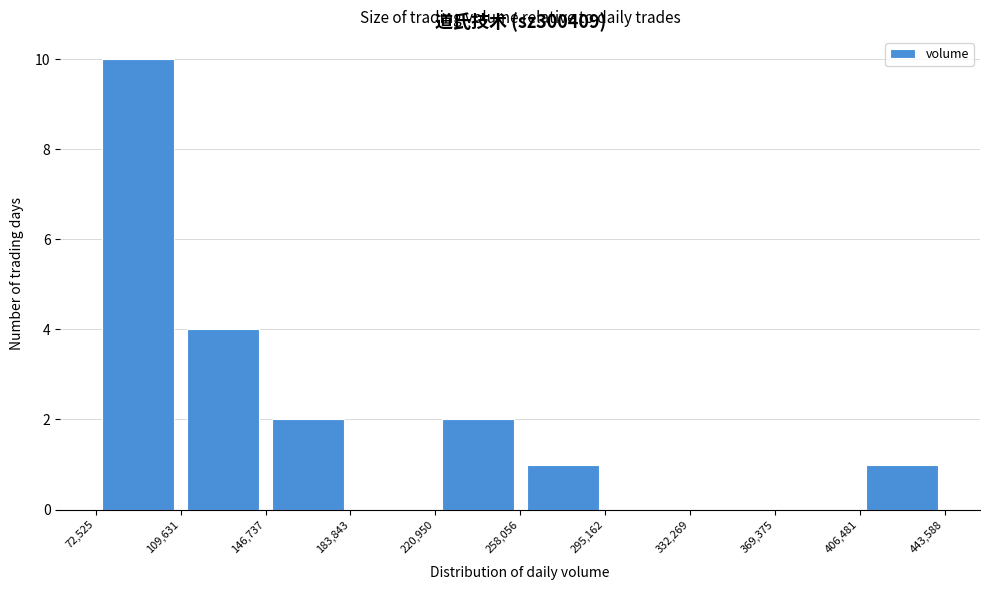

Reading left to right, transcribe this chart: for each bar, give the range it covers on the x-axis and its height. The values are not printed on the chart, so give them approximately, as read against the axis.

72,525 to 109,631: 10
109,631 to 146,737: 4
146,737 to 183,843: 2
183,843 to 220,950: 0
220,950 to 258,056: 2
258,056 to 295,162: 1
295,162 to 332,269: 0
332,269 to 369,375: 0
369,375 to 406,481: 0
406,481 to 443,588: 1